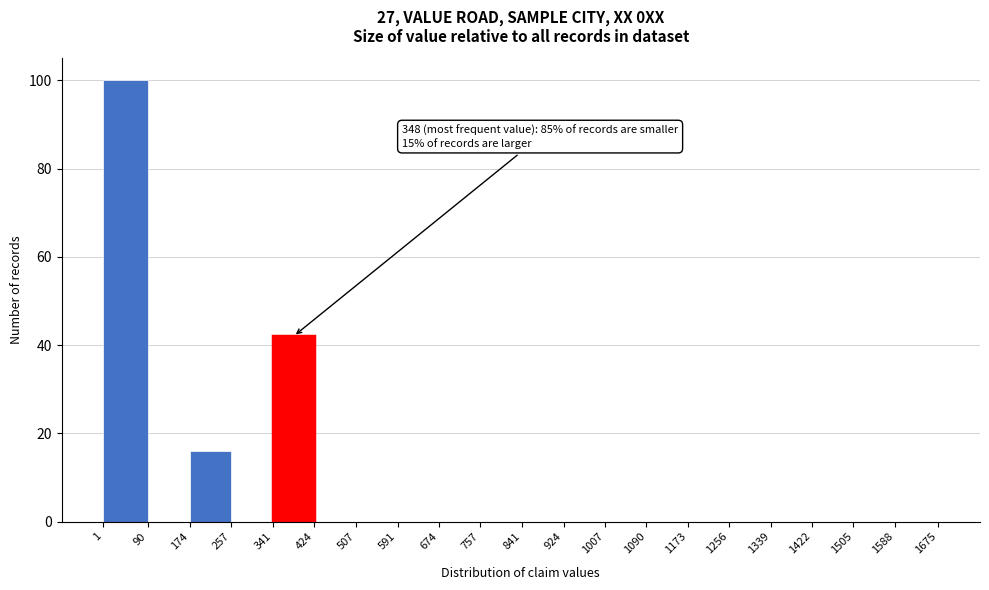

Which range on the x-axis has the tallest bar?

1 to 90